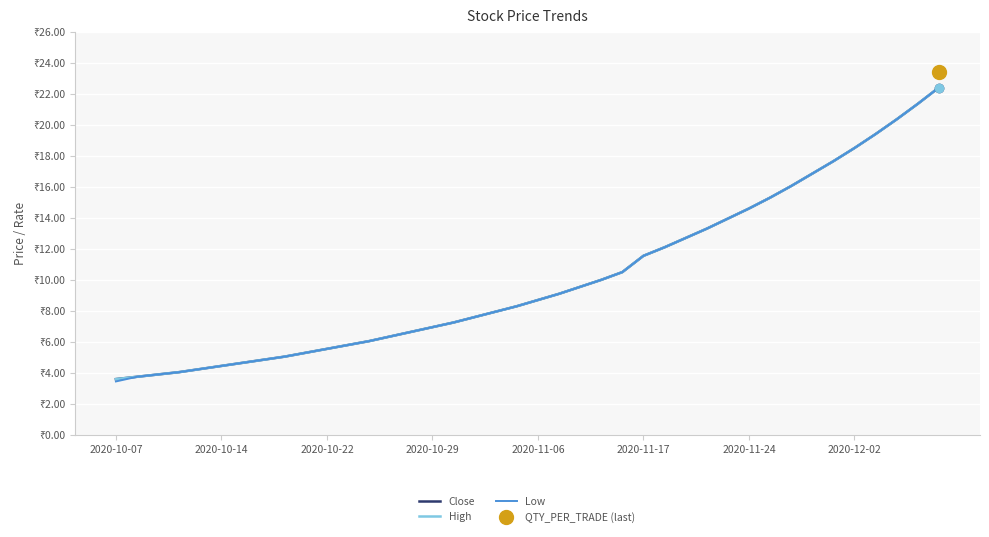

What is the difference between the maximum and minimum values in the Low series?

18.9